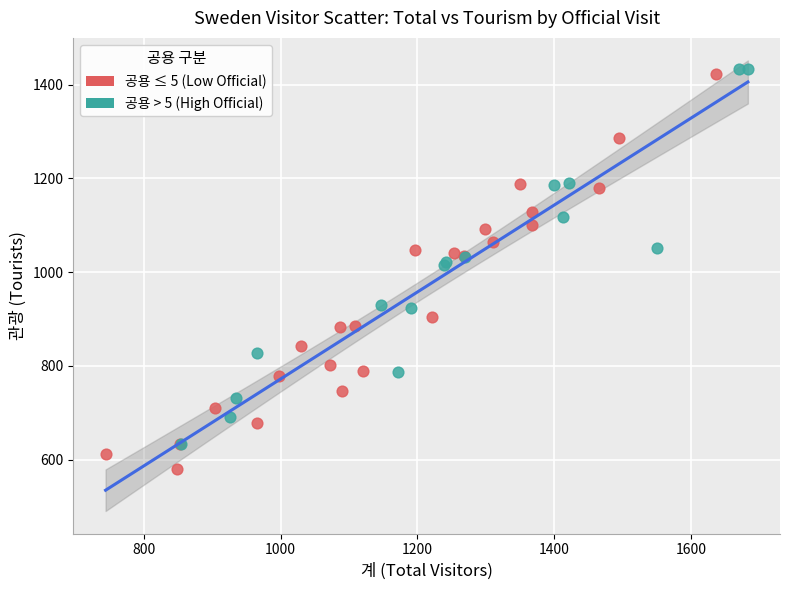

Which series contains the lowest Y value?

공용 ≤ 5 (Low Official)